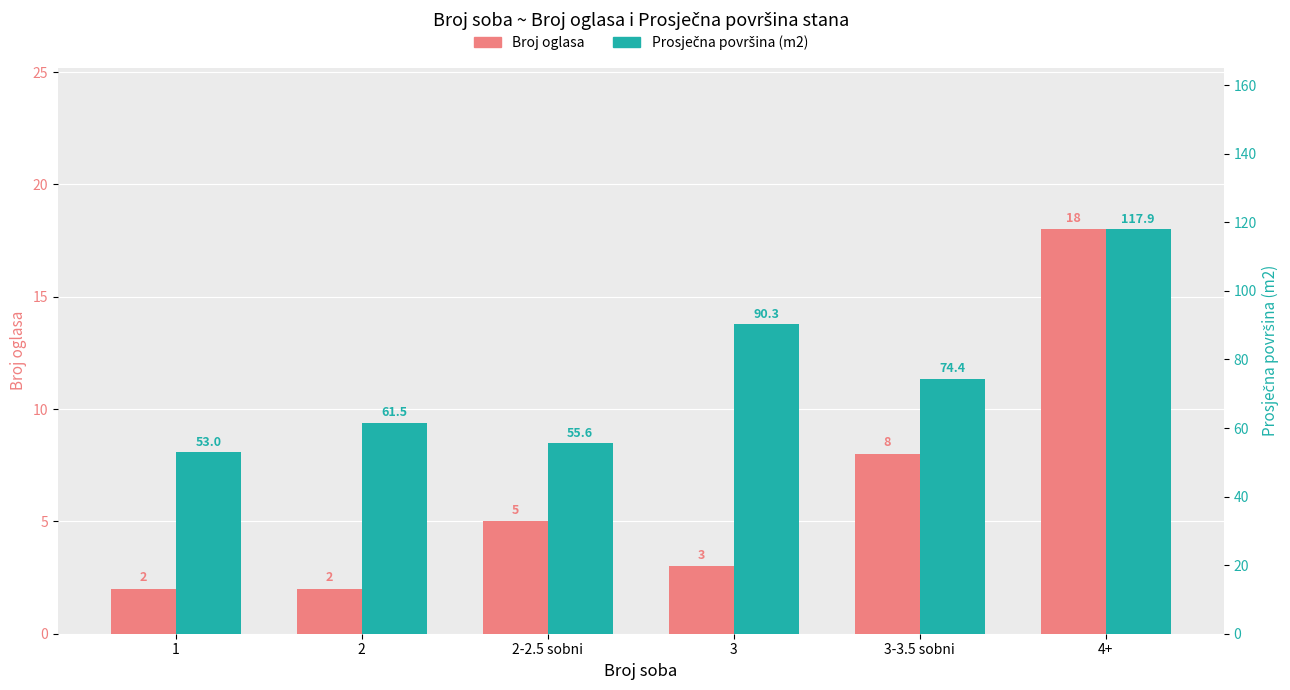

What is the minimum value shown in the chart?

2.0